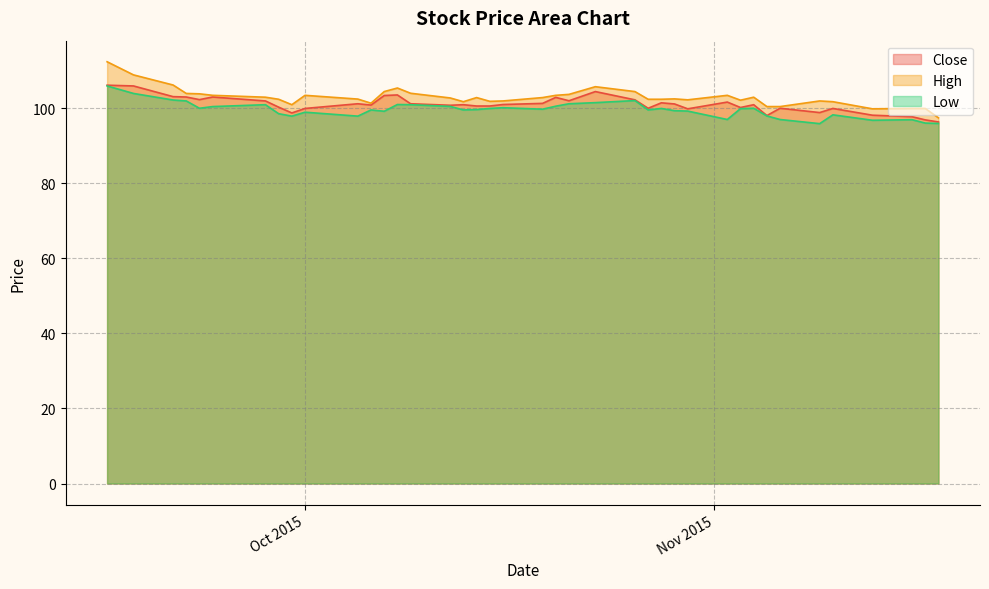

True or false: Close and High cross at least once.

False